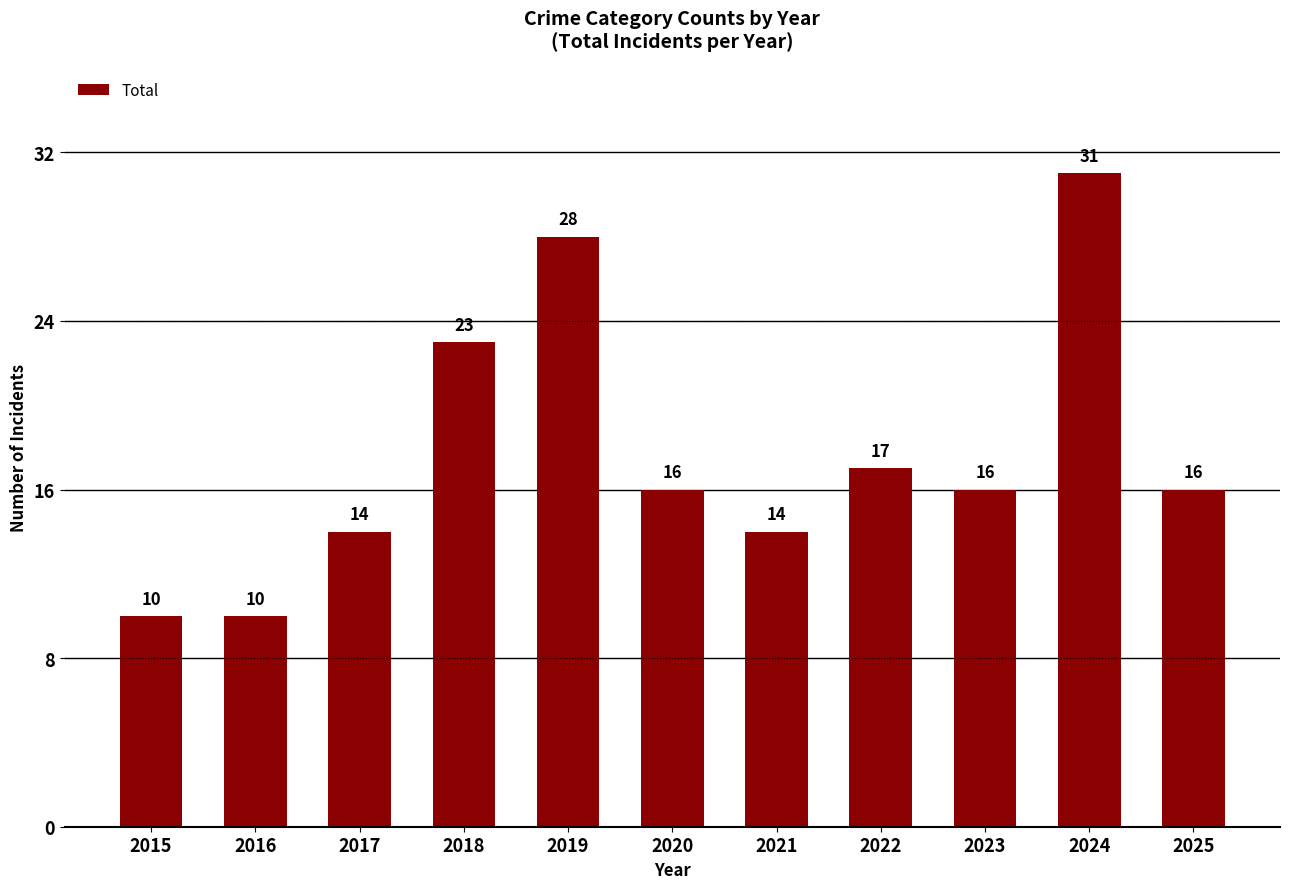

Approximately how many times larger is the value at 2024 compared to 2019?

1.1